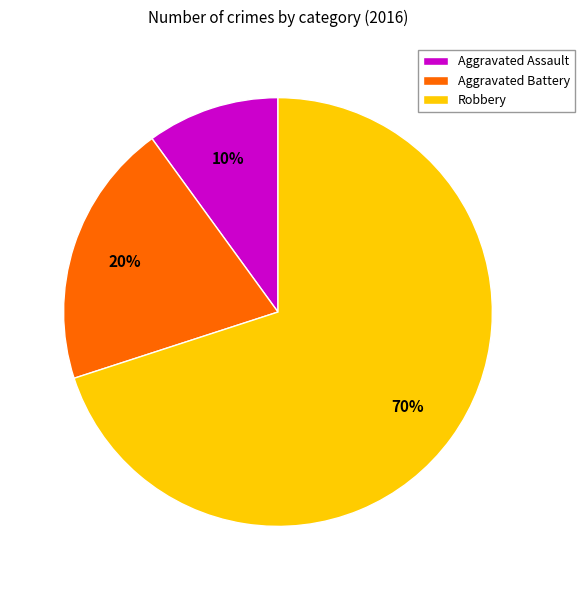

Which category accounts for the majority?

Robbery